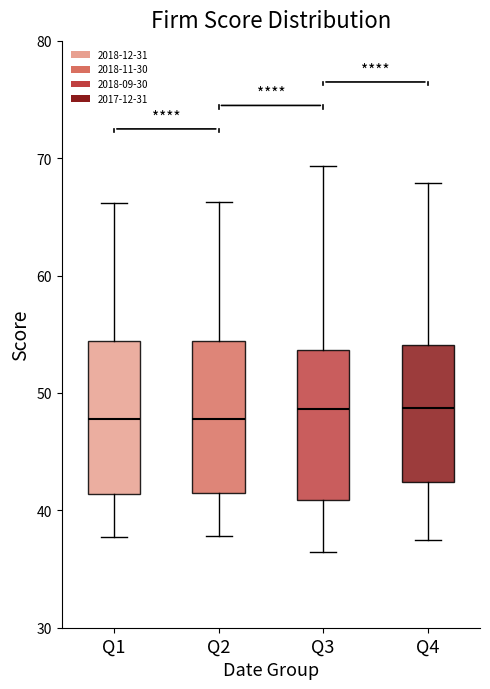

Reading left to right, read every box against the y-axis: the position of its median line, the range the box covers, and the ends of its whiskers. The values are not printed on the chart, so give them approximately, as read against the axis.

Q1: median 48, box 41 to 54, whiskers 38 to 66
Q2: median 48, box 41 to 54, whiskers 38 to 66
Q3: median 49, box 41 to 54, whiskers 36 to 69
Q4: median 49, box 42 to 54, whiskers 37 to 68